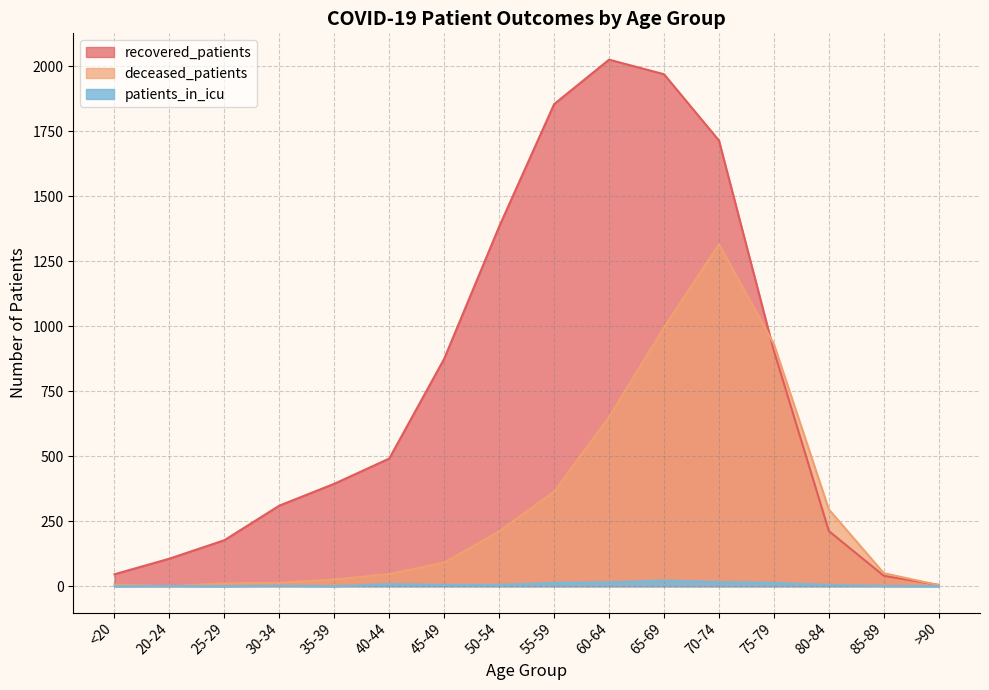

List the series in order of their peak value, lowest first.

patients_in_icu, deceased_patients, recovered_patients